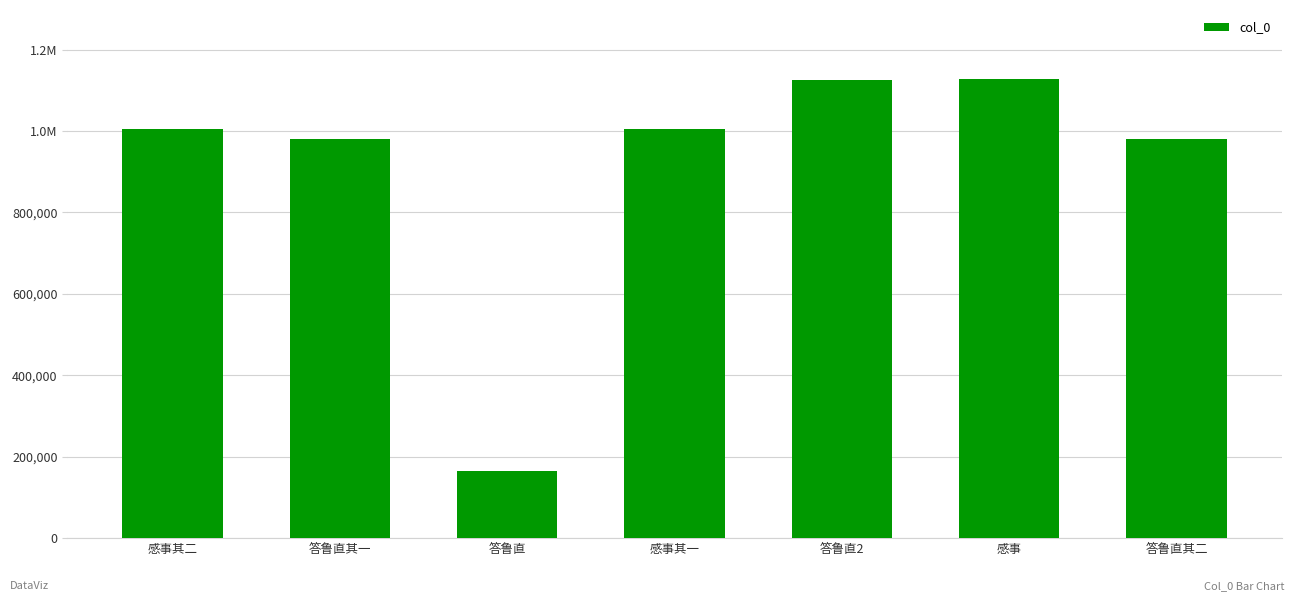

Rank the categories by value from highest to lowest.

感事, 答鲁直2, 感事其一, 感事其二, 答鲁直其二, 答鲁直其一, 答鲁直